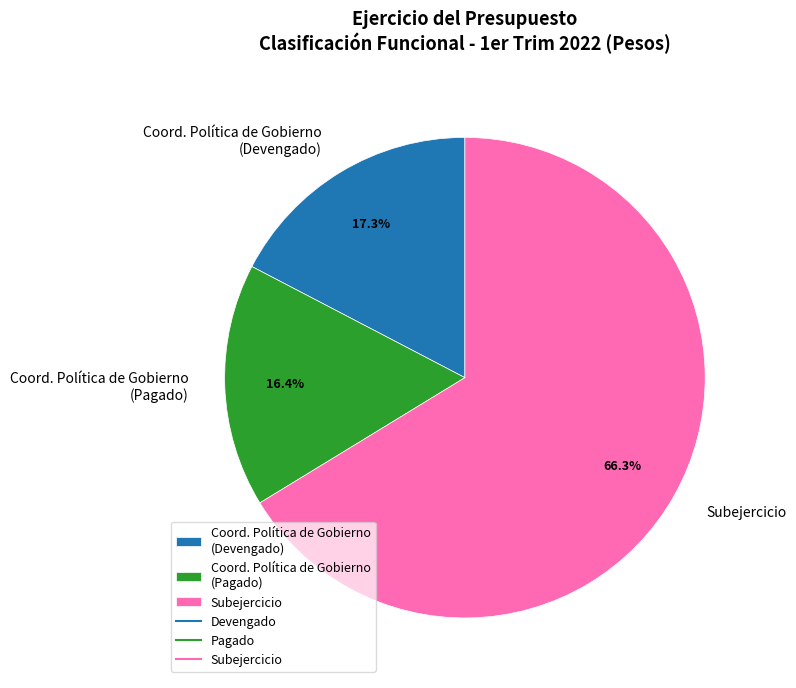

How many slices are in this pie chart?

3